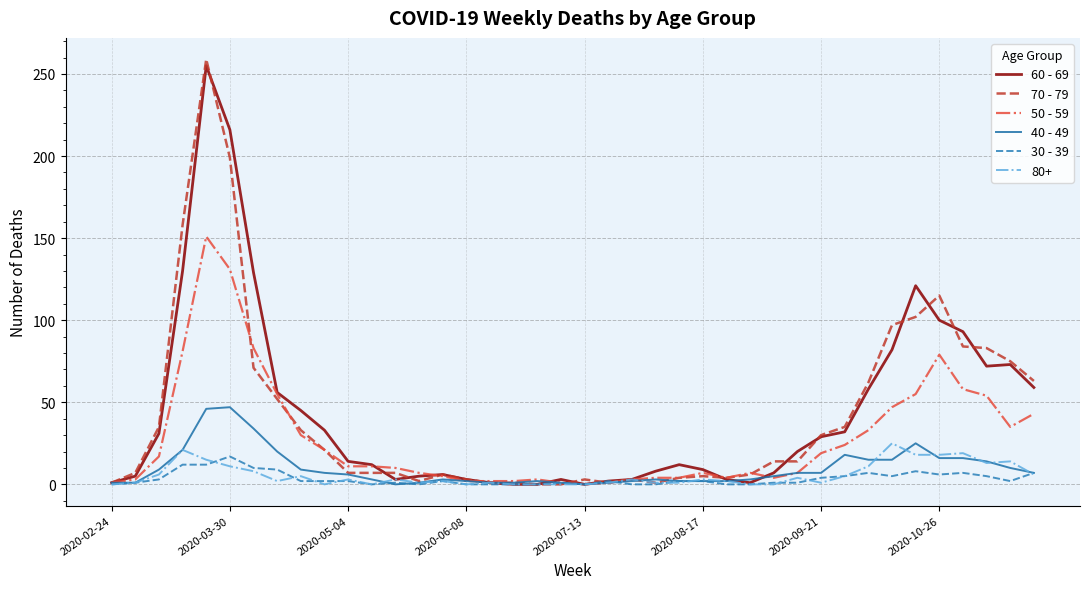

Which series has the largest range (max minus min)?

70 - 79